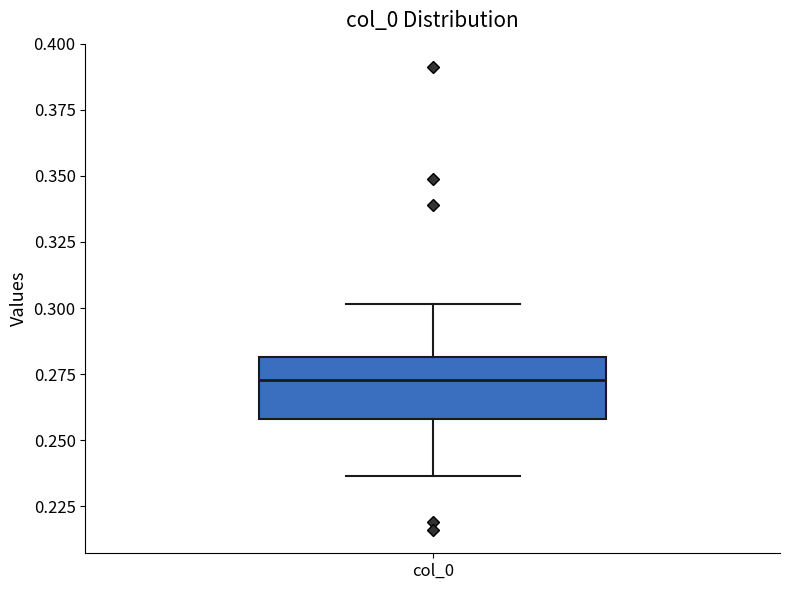

Where does the lower whisker of the box for col_0 end on the y-axis? The values are not printed on the chart, so give them approximately, as read against the axis.

0.235